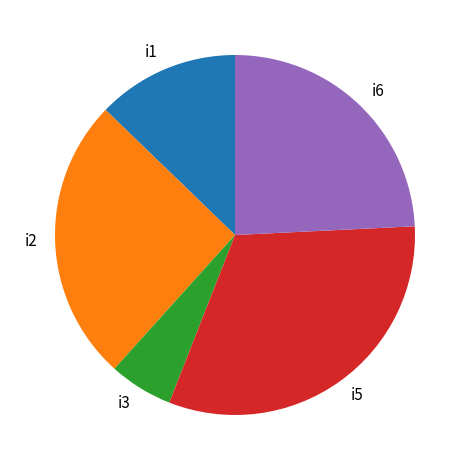

How many segments does this pie chart have?

5